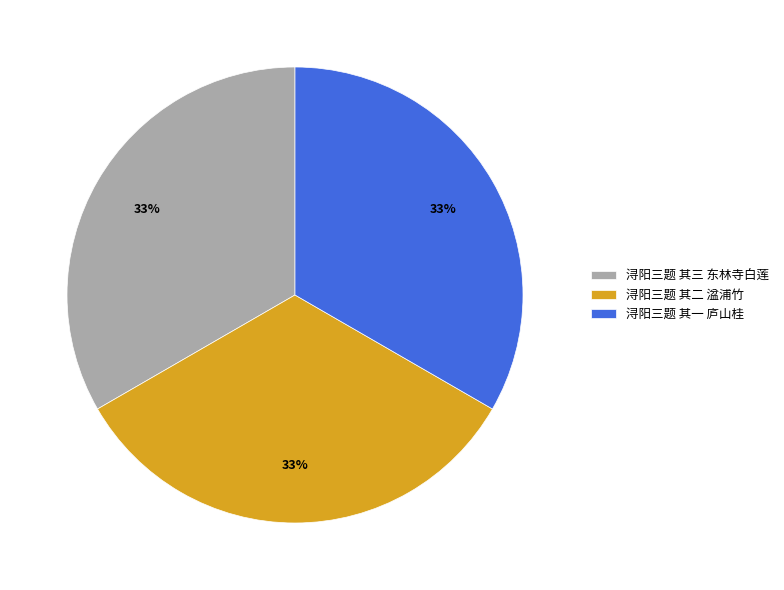

Combined, do 浔阳三题 其二 湓浦竹 and 浔阳三题 其三 东林寺白莲 account for over 50%?

Yes